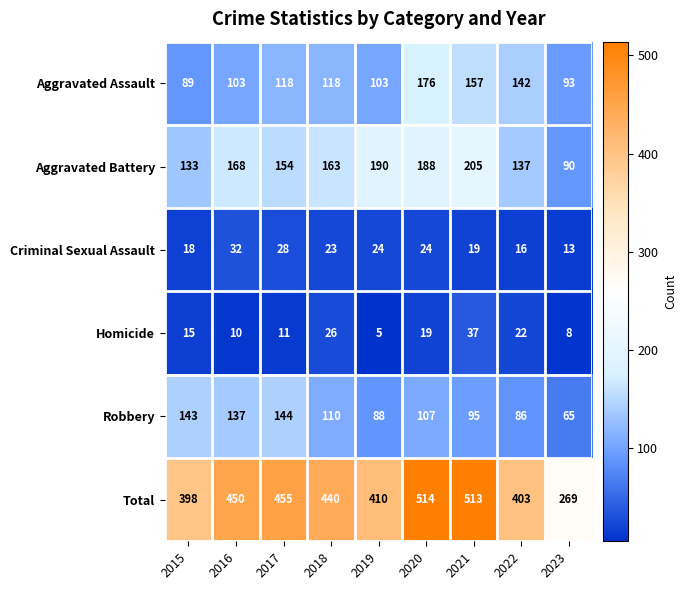

Is the value of Aggravated Battery at 2021 greater than the value of Total at 2018?

No